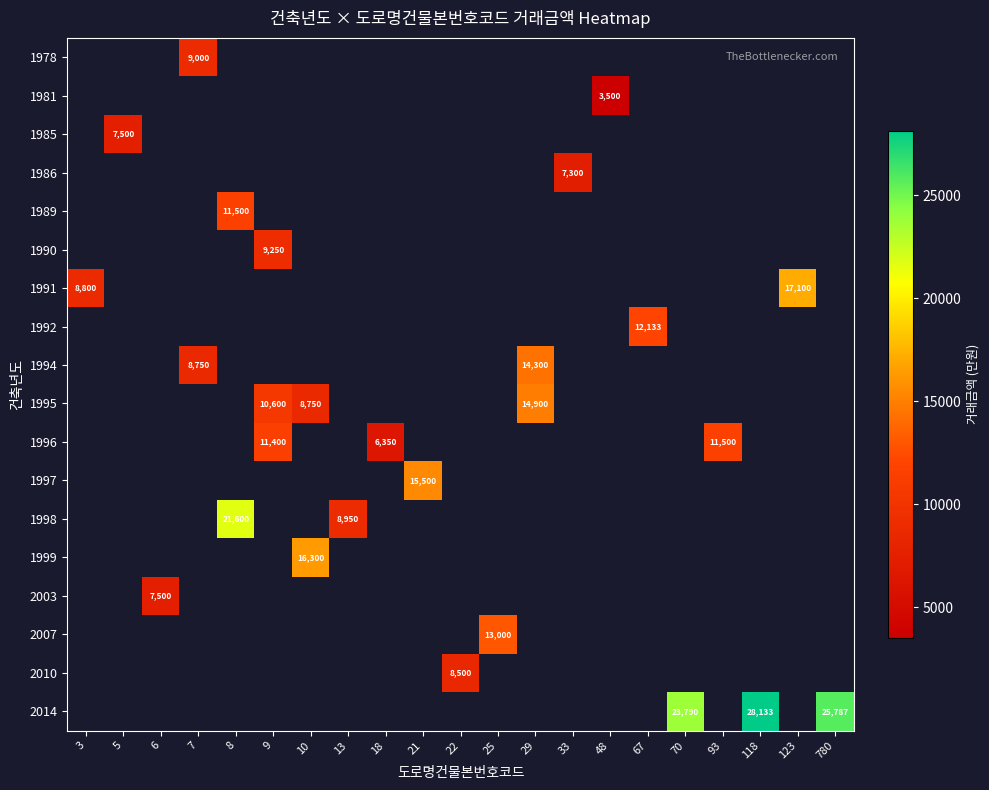

What is the maximum value shown in the chart?

28133.3